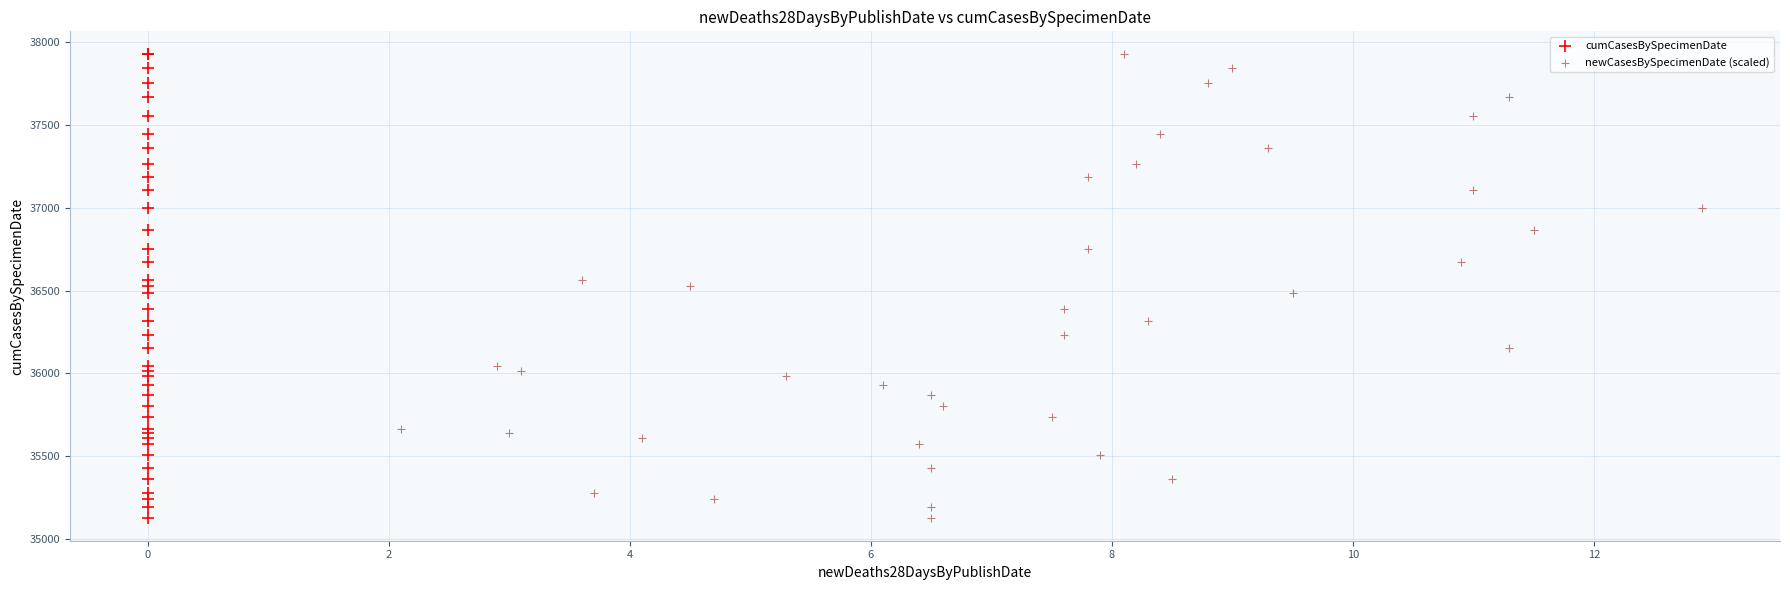

What are all the series names shown in the legend?

cumCasesBySpecimenDate, newCasesBySpecimenDate (scaled)